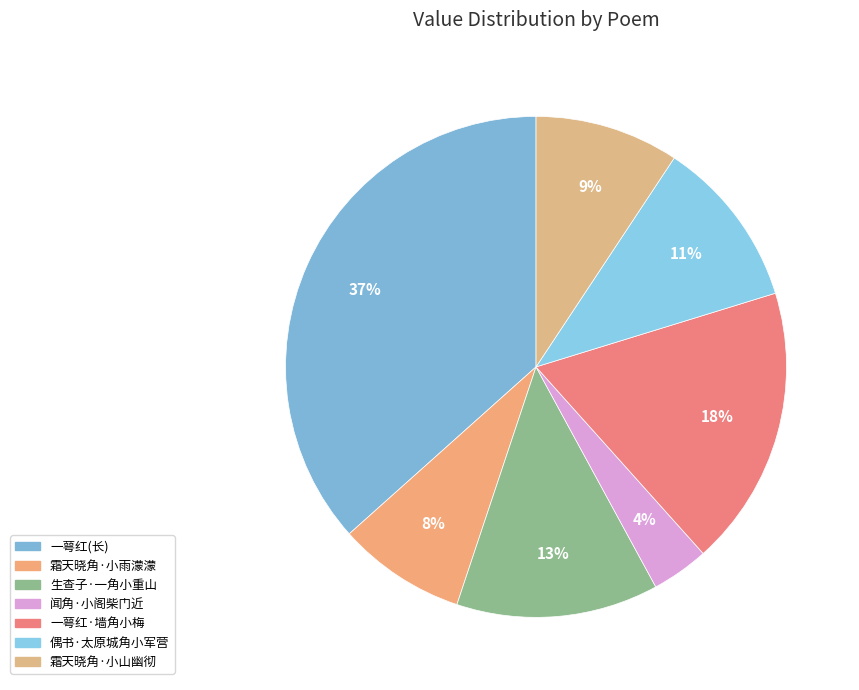

Is the sum of 霜天晓角·小雨濛濛 and 霜天晓角·小山幽彻 greater than half?

No